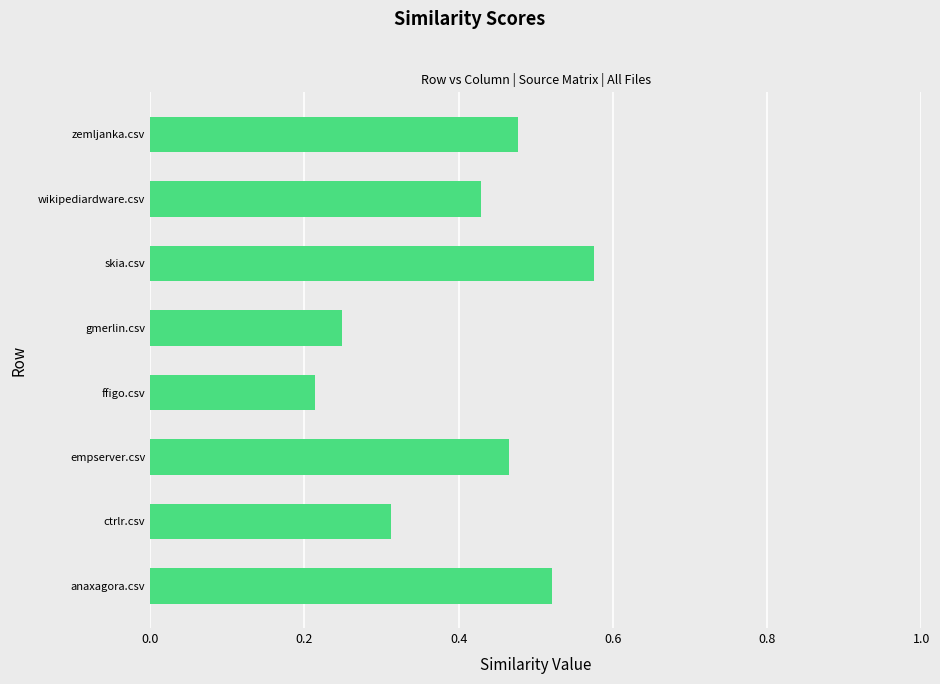

At which label is the value closest to 0?

ffigo.csv